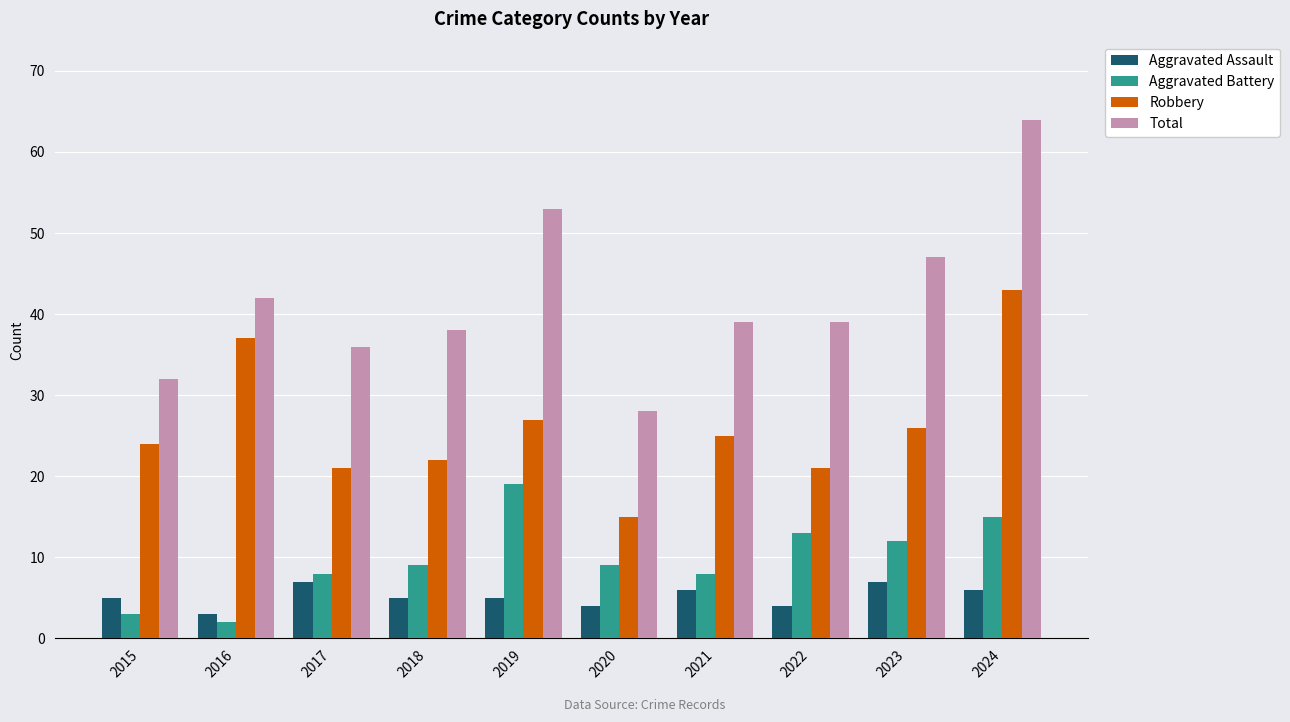

How many data points in Robbery are less than 25?

5